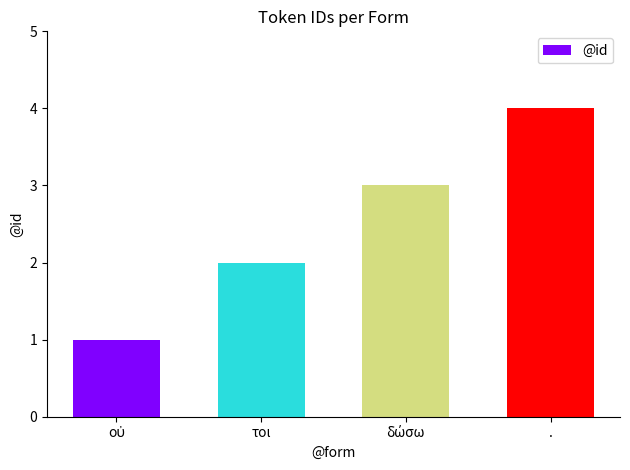

What is the label of the 1st bar from the right?

.